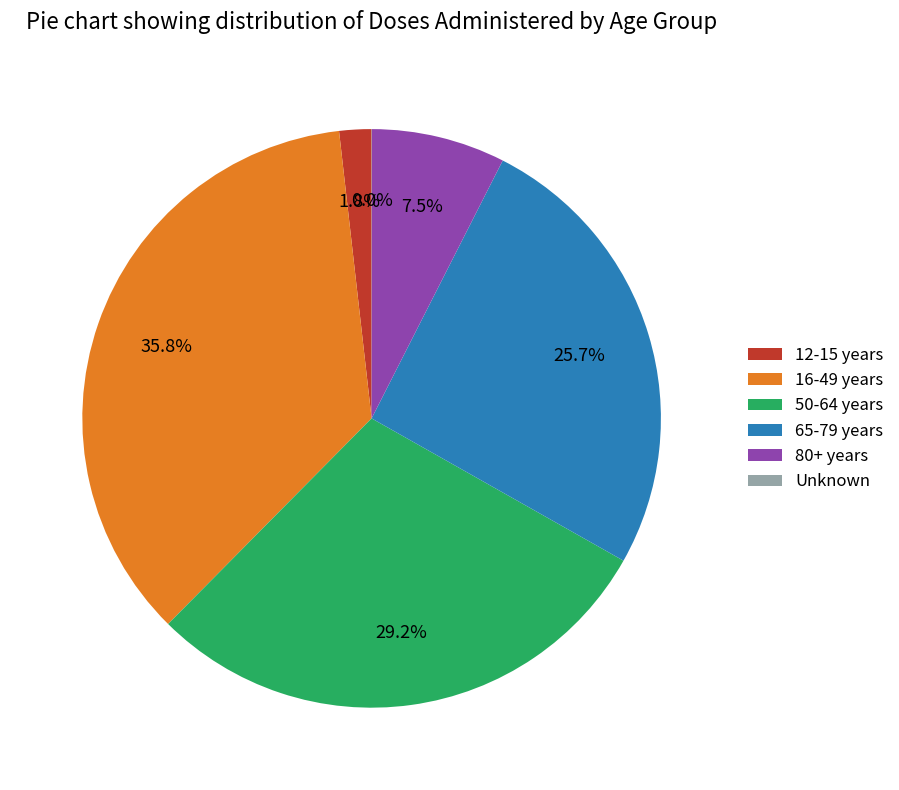

To the nearest percent, what is the difference between the largest and smallest slice percentages?

36%